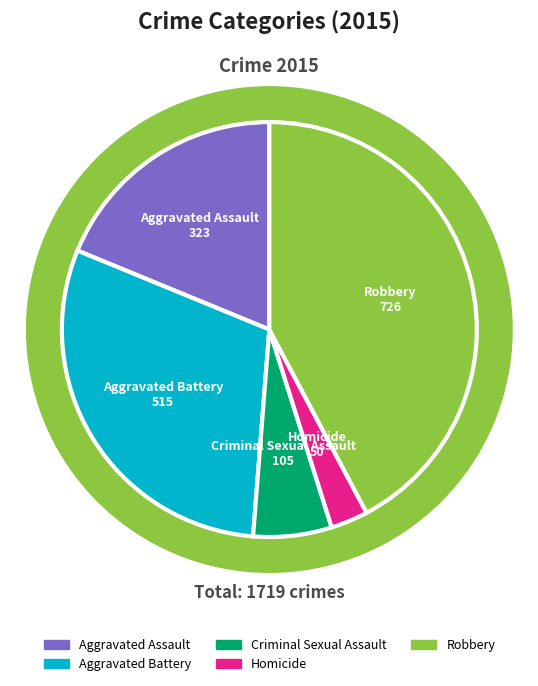

The Robbery slice represents 27% of the pie. True or false?

False